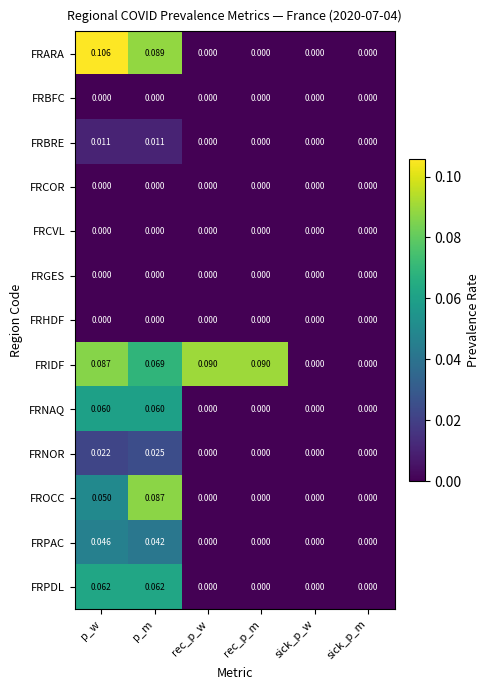

Which series has the largest total across all categories?

FRIDF